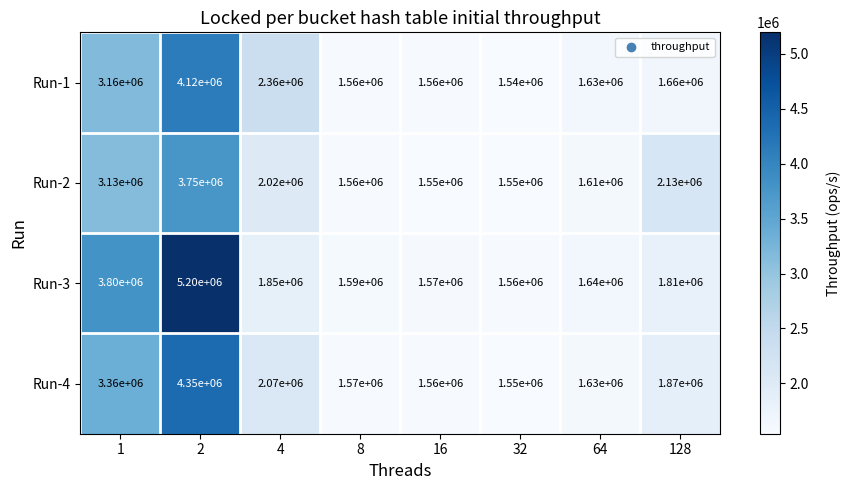

Read the Run-4 value at 128, to the nearest 50.

1870000